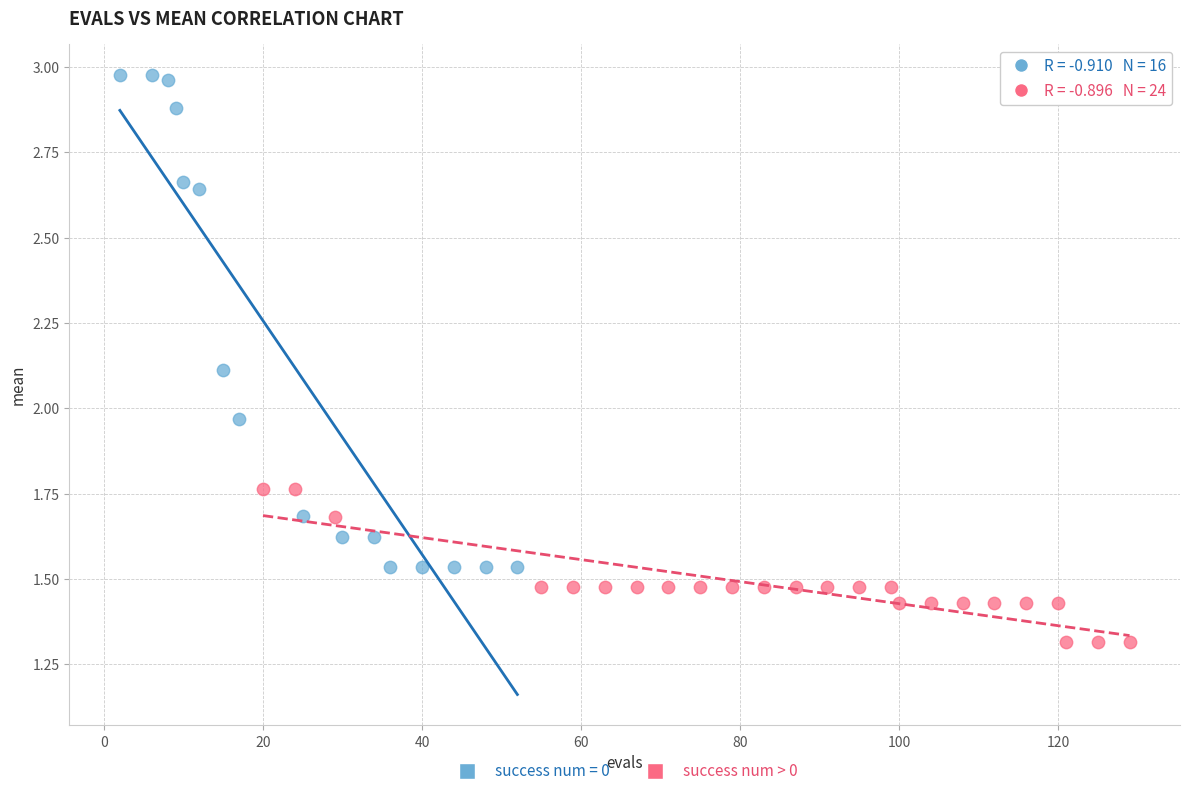

Which series has the largest Y range (max minus min)?

success num = 0